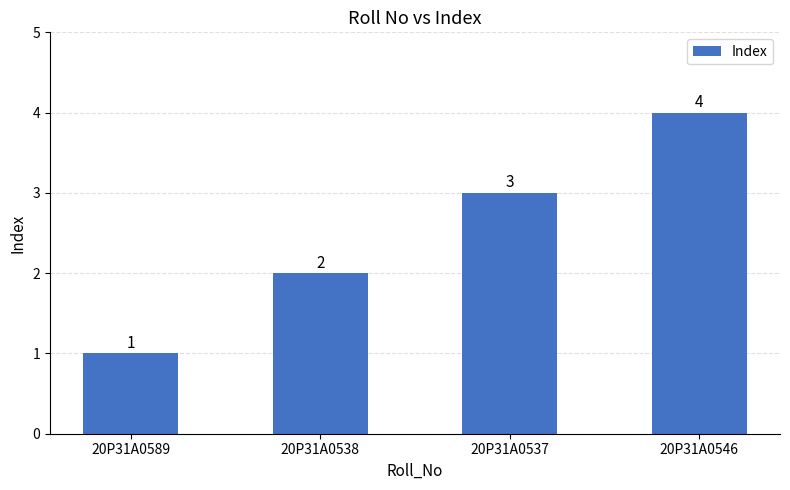

What is the label of the 4th bar from the right?

20P31A0589